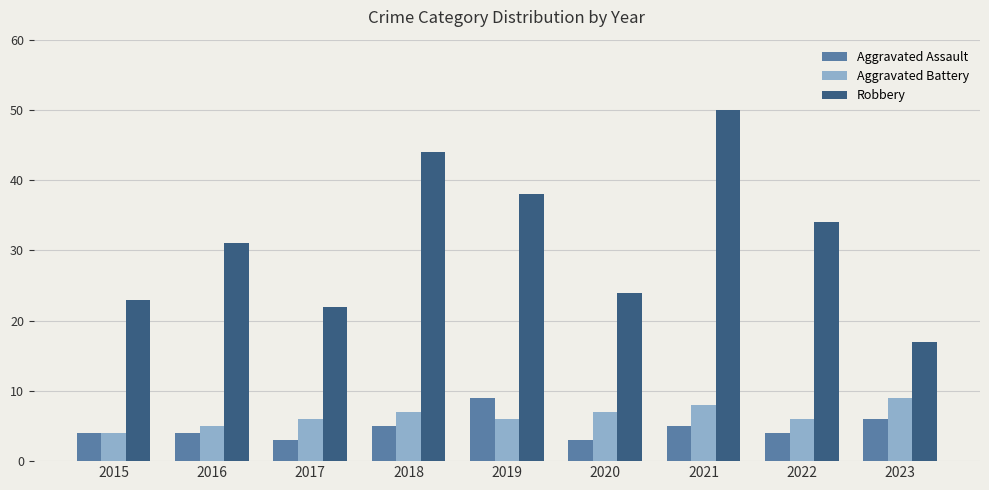

What is the value of the Robbery bar at the 8th from the left?

34